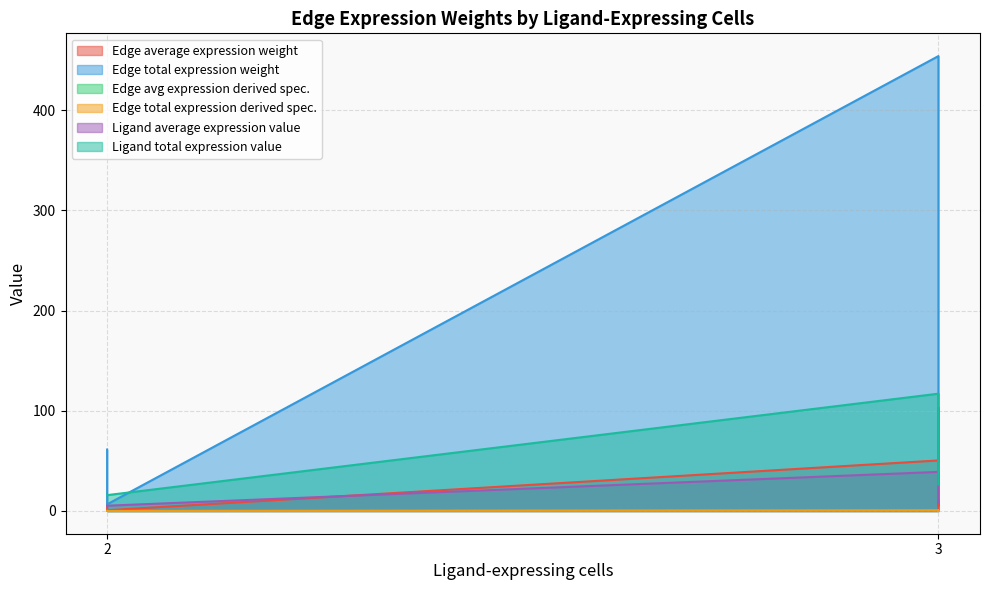

What is the total value across all series at 2?

89.4